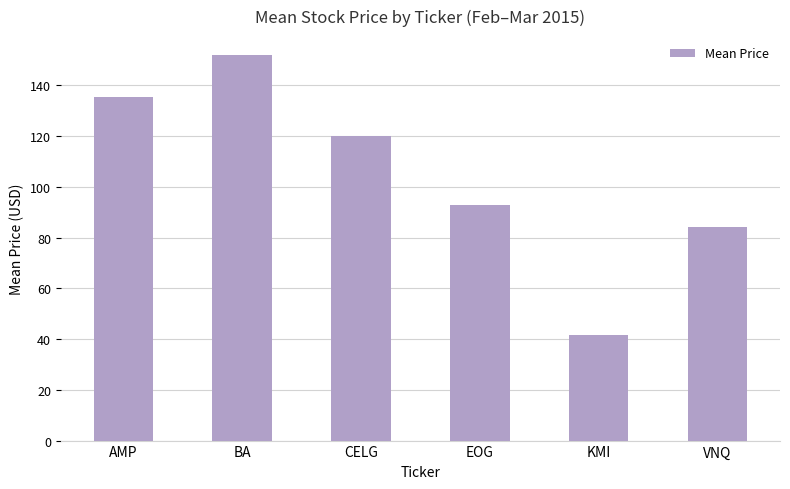

Rank the categories by value from highest to lowest.

BA, AMP, CELG, EOG, VNQ, KMI